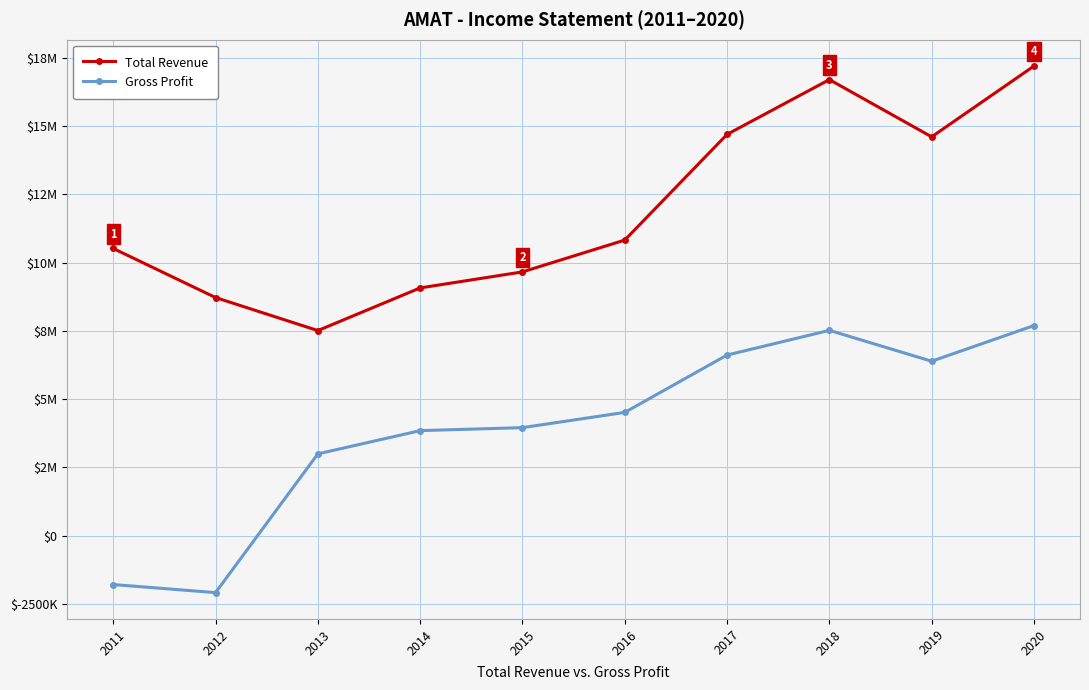

The value of Gross Profit at 2018 is 10644763. True or false?

False